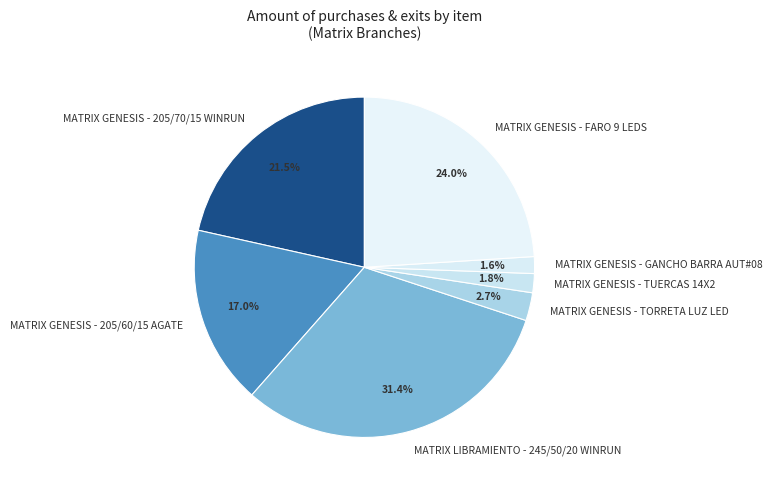

How many segments does this pie chart have?

7